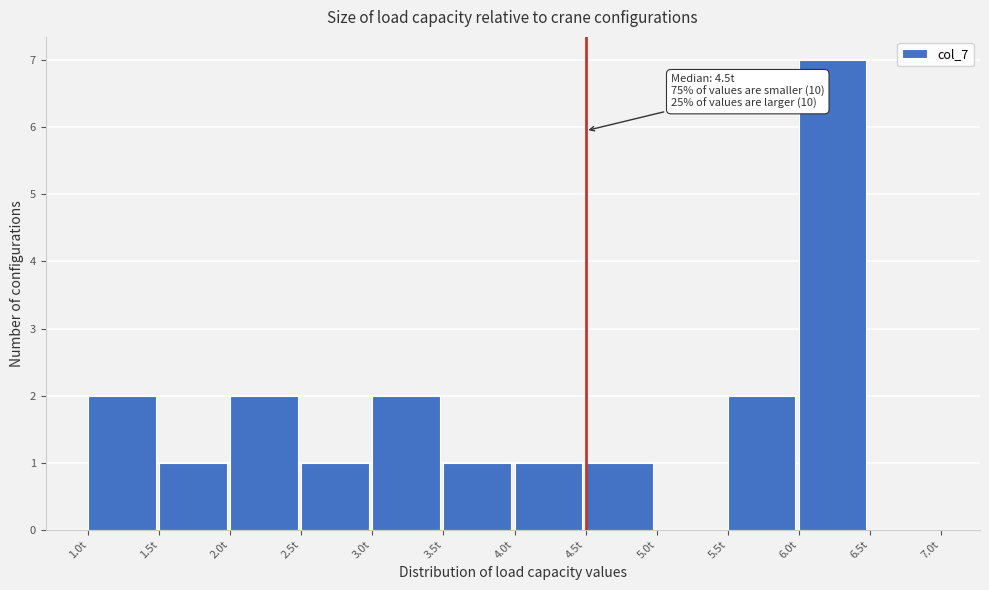

Which range on the x-axis has the tallest bar?

6.0 to 6.5